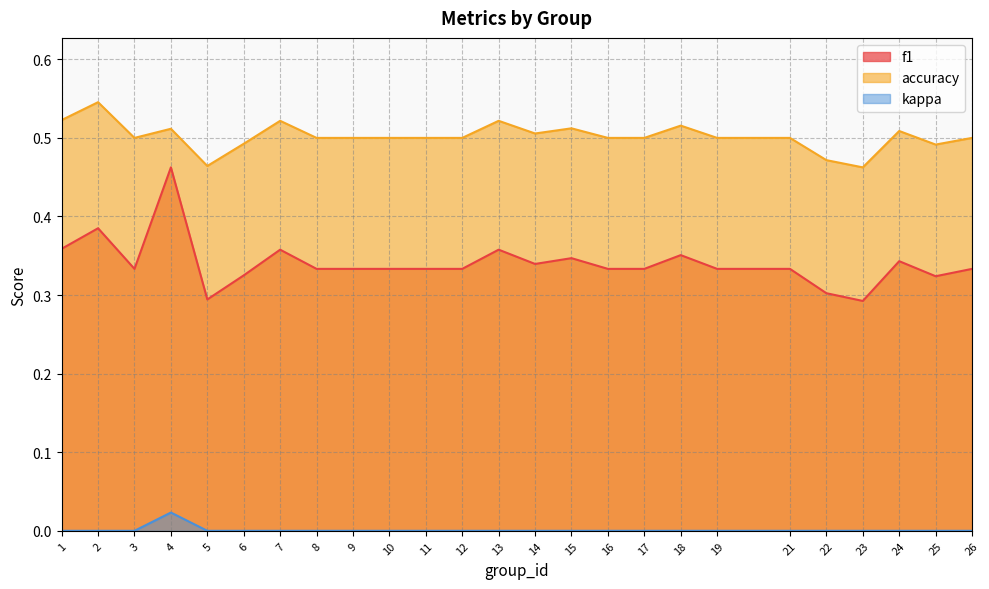

What is the difference between the second highest and second lowest values in the accuracy series?

0.1